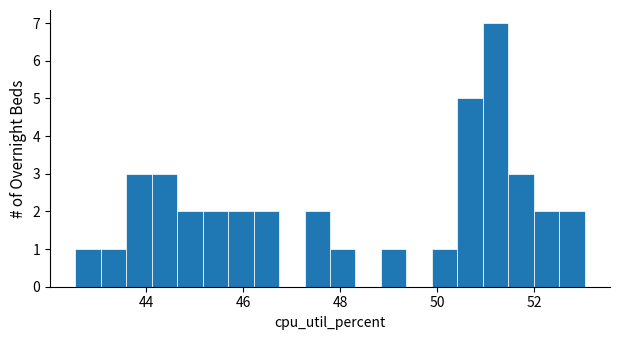

Read against the x-axis, roughly where is the centre of the tallest bar?

51.2